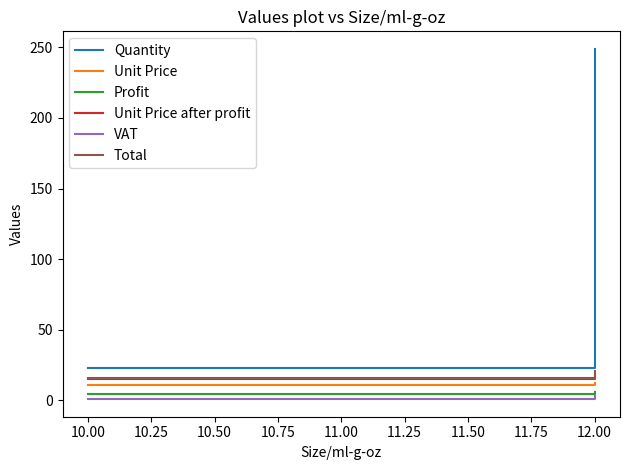

What is the minimum value shown in the chart?

0.7